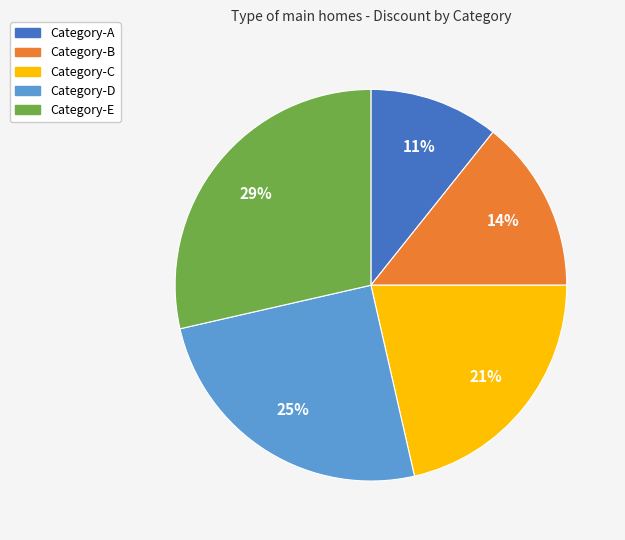

True or false: Category-E accounts for 39% of the total.

False